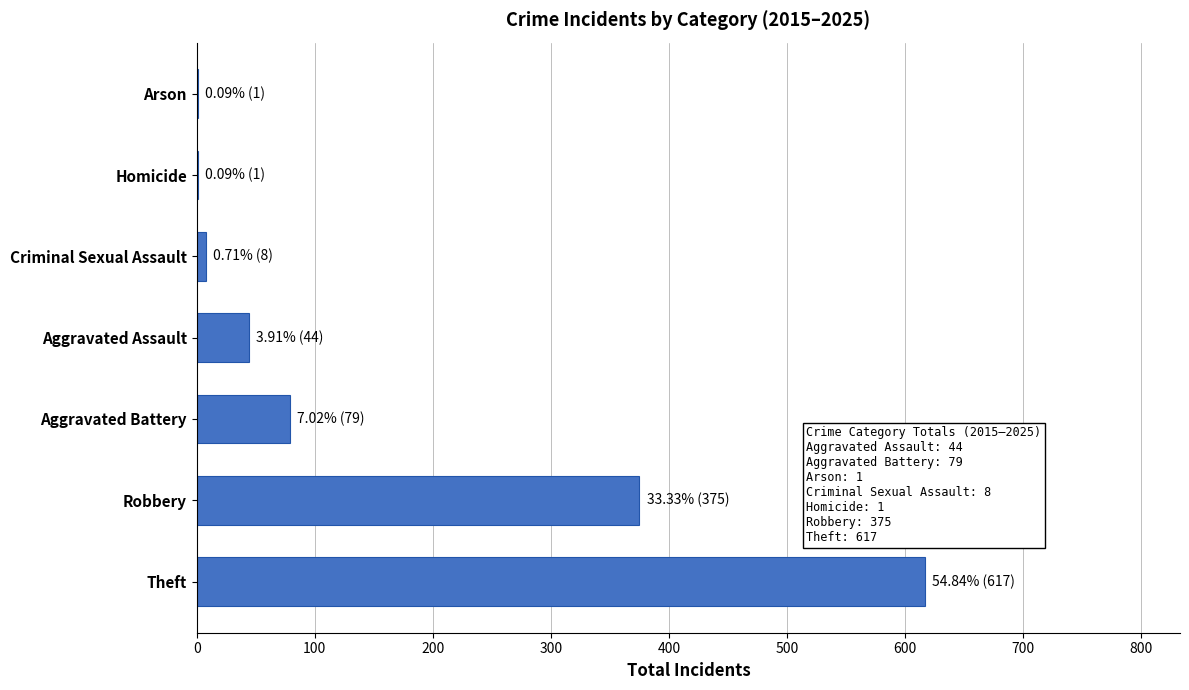

How many categories are shown in the chart?

7